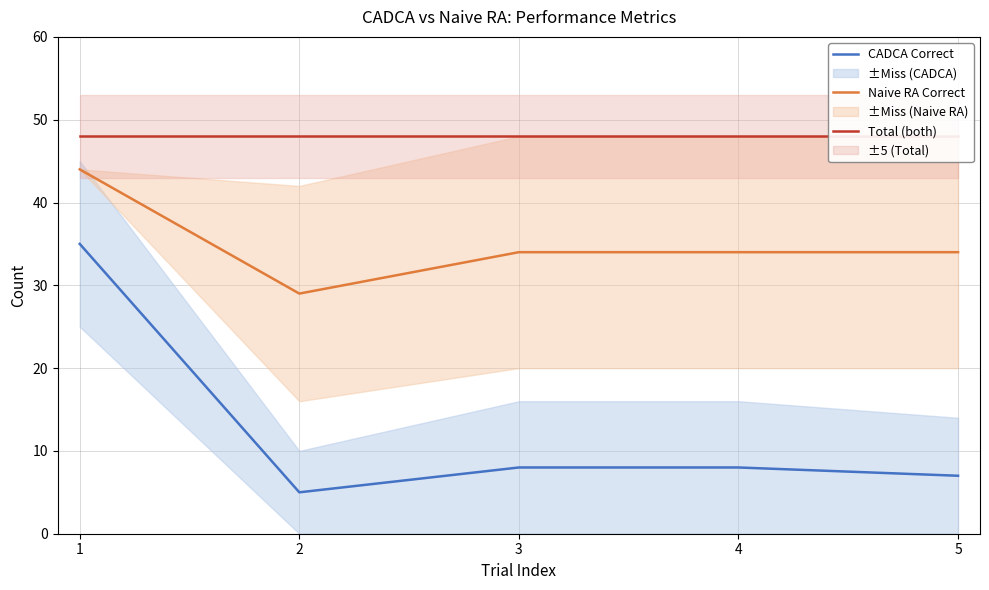

True or false: CADCA Correct and Total (both) cross at least once.

False